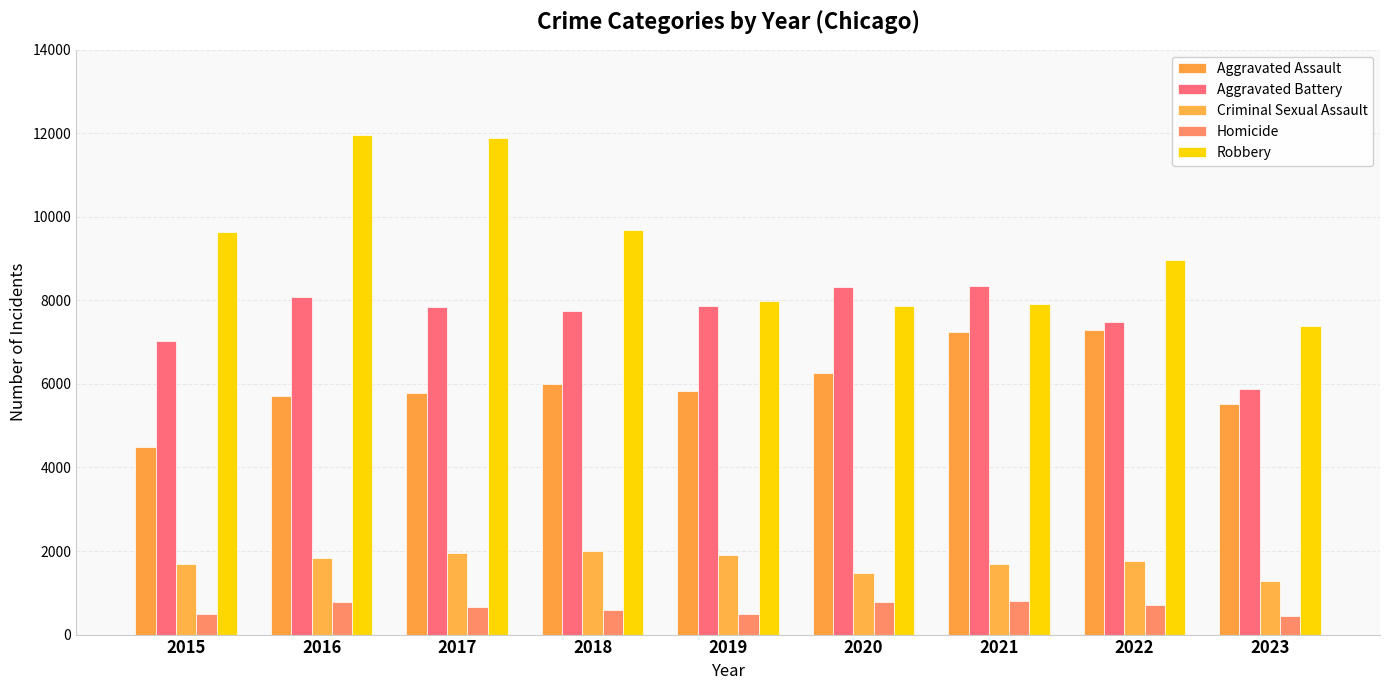

How many categories are shown in the chart?

9